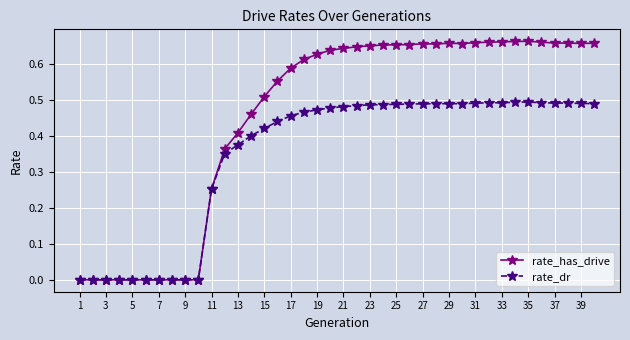

True or false: rate_dr has more than 2 interior local peaks.

True